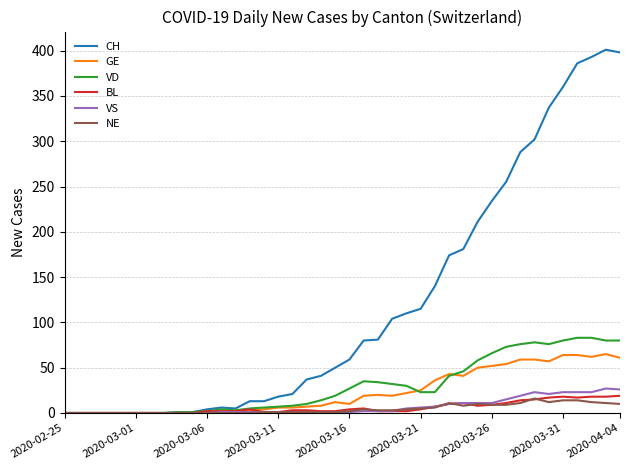

How many lines are shown in the chart?

6